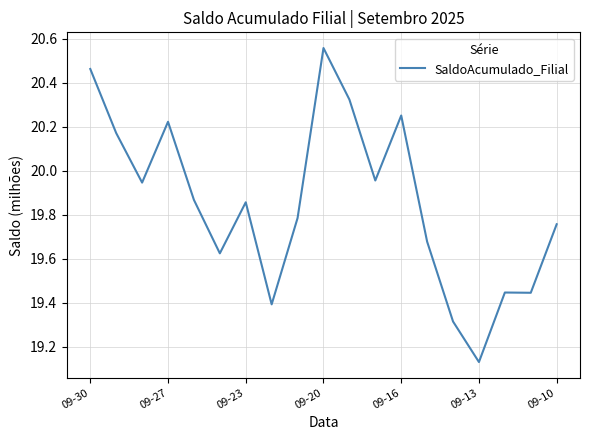

What is the difference between the maximum and minimum values?

1.4